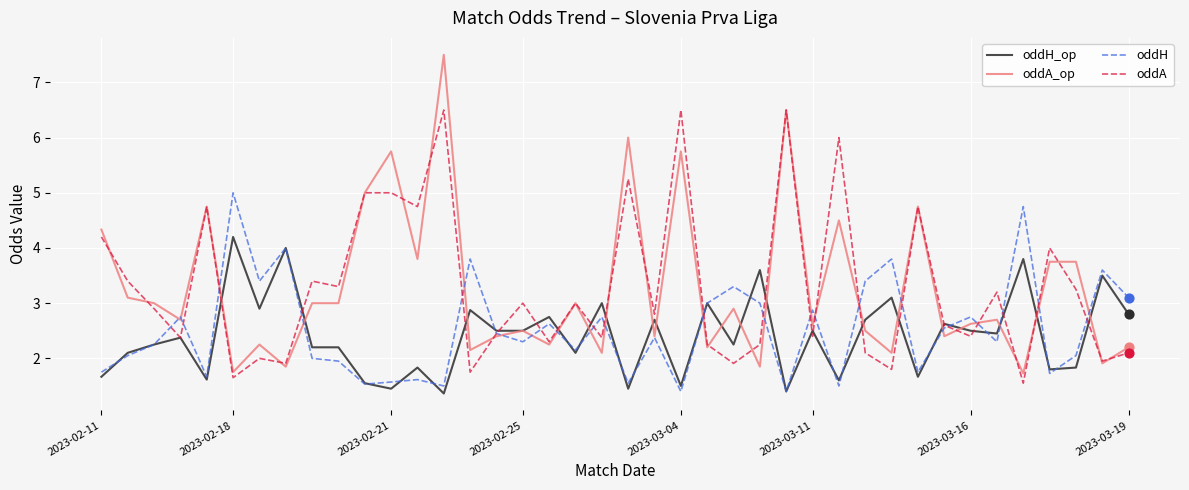

Which series has the largest range (max minus min)?

oddA_op